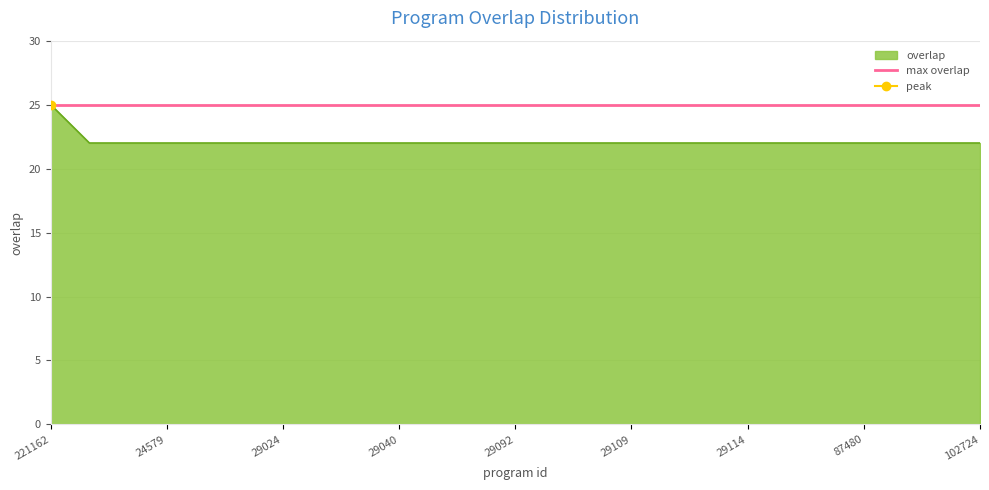

The value at 221162 is 44. True or false?

False